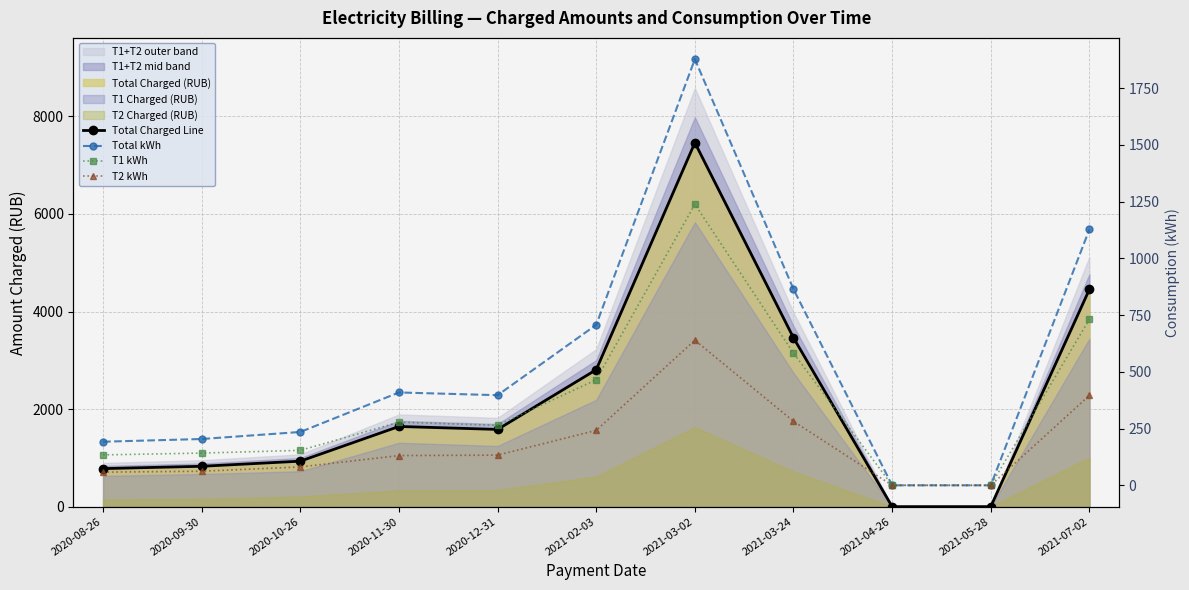

What is the value of the T1 kWh point at the 8th from the left?

582.0